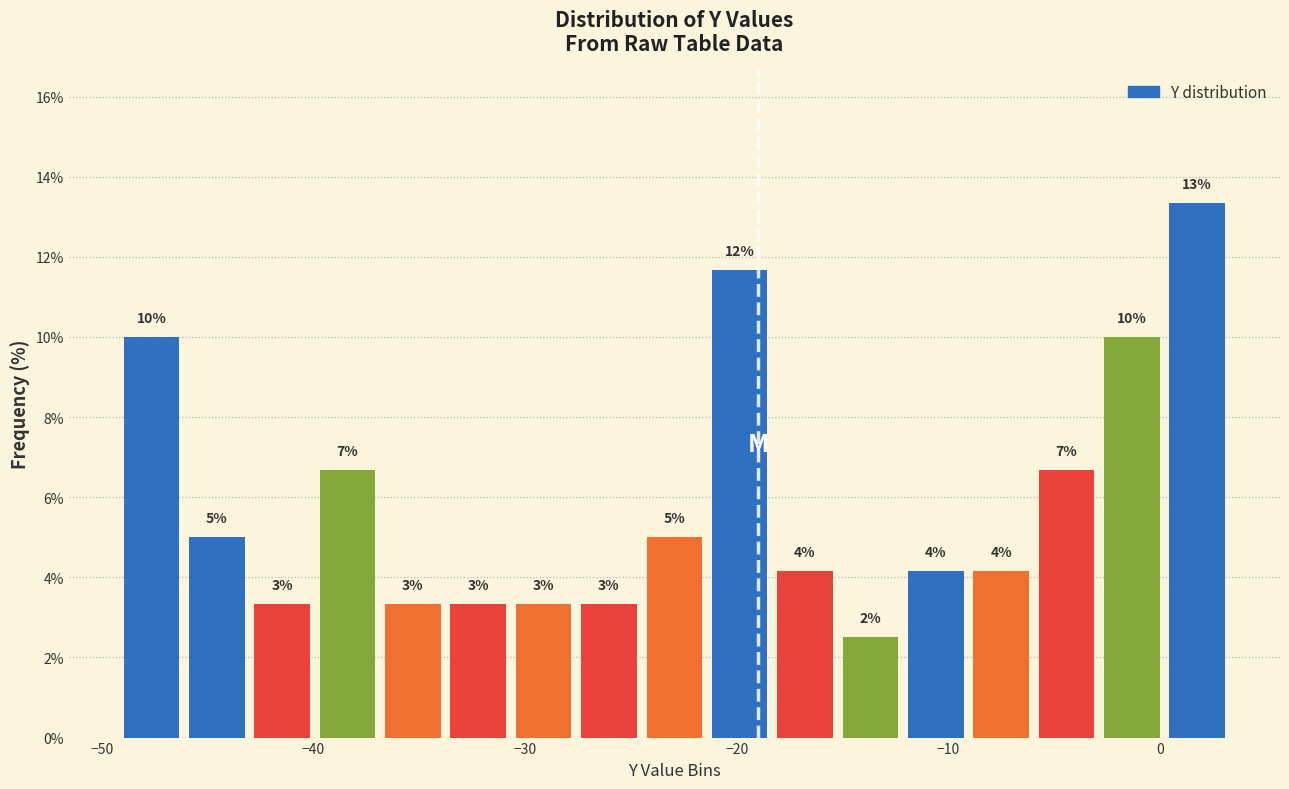

Around what value on the x-axis is the tallest bar? Give the approximate position of its centre, as read against the axis.

2